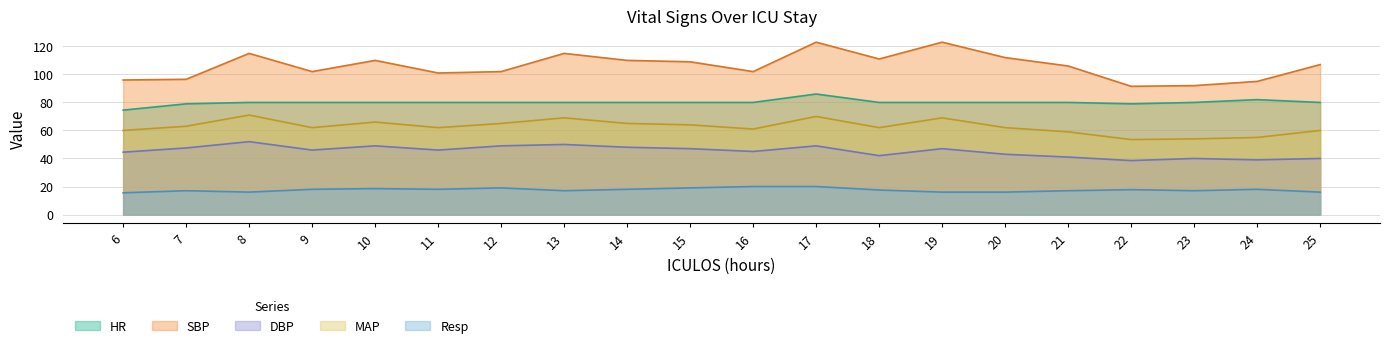

True or false: HR and MAP cross at least once.

False